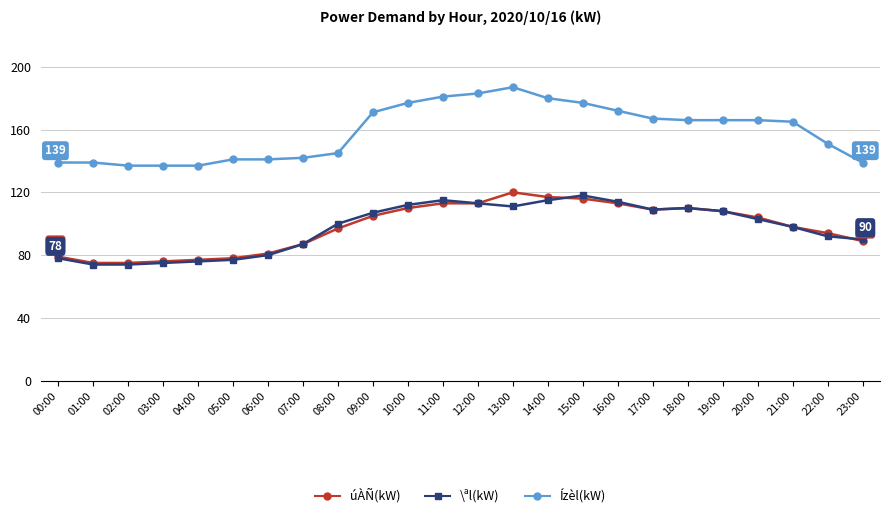

What is the total value across all series at 15:00?

411